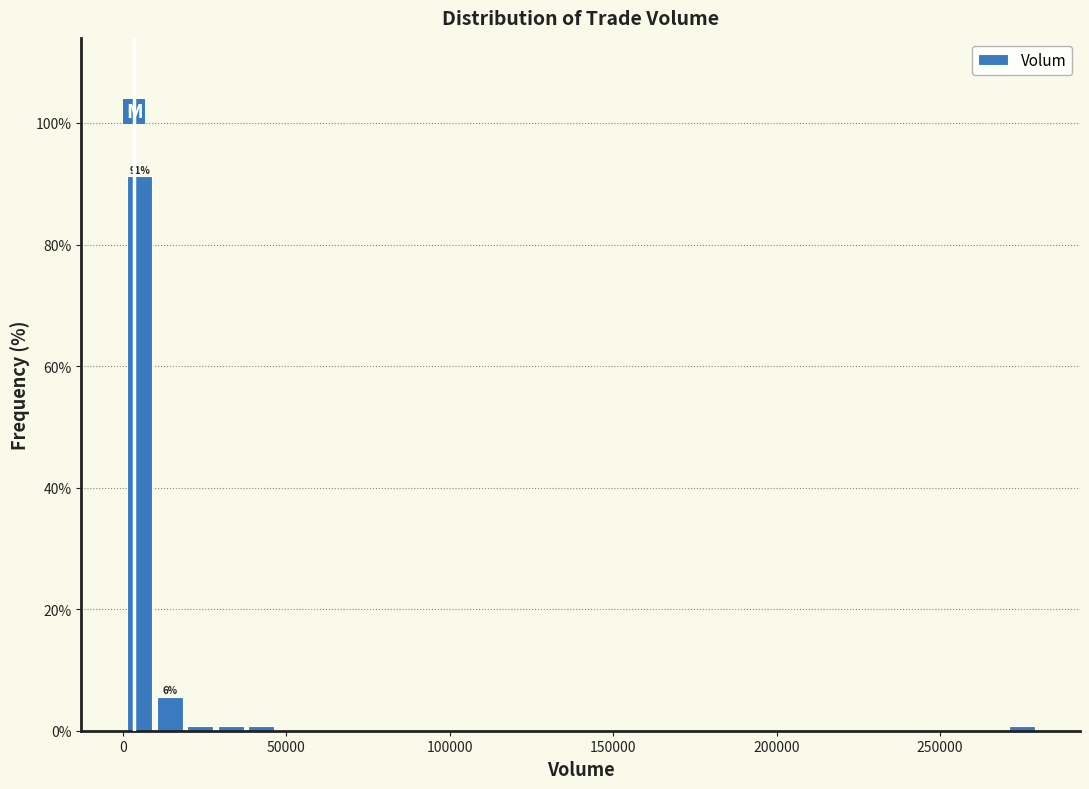

Around what value on the x-axis is the tallest bar? Give the approximate position of its centre, as read against the axis.

5000